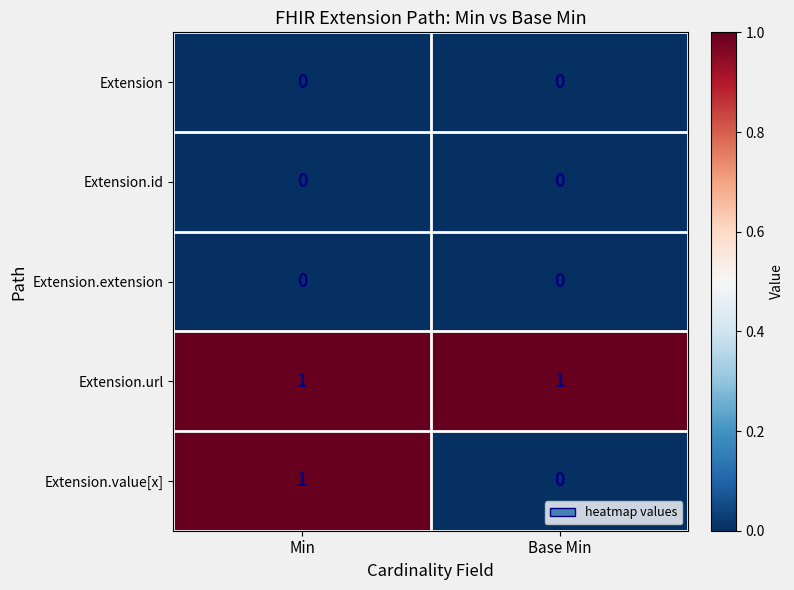

The Extension.id series shows 0 at Min. True or false?

True